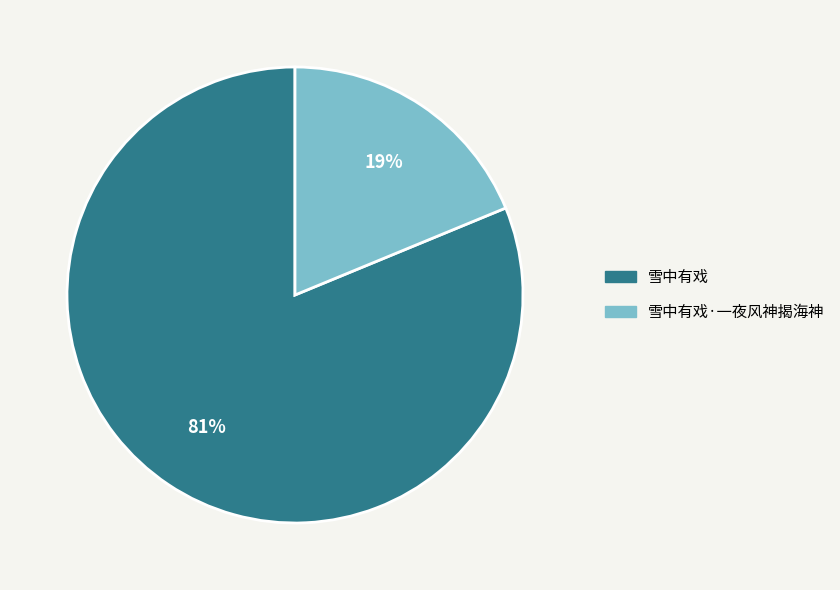

Is there a majority slice in this chart?

Yes